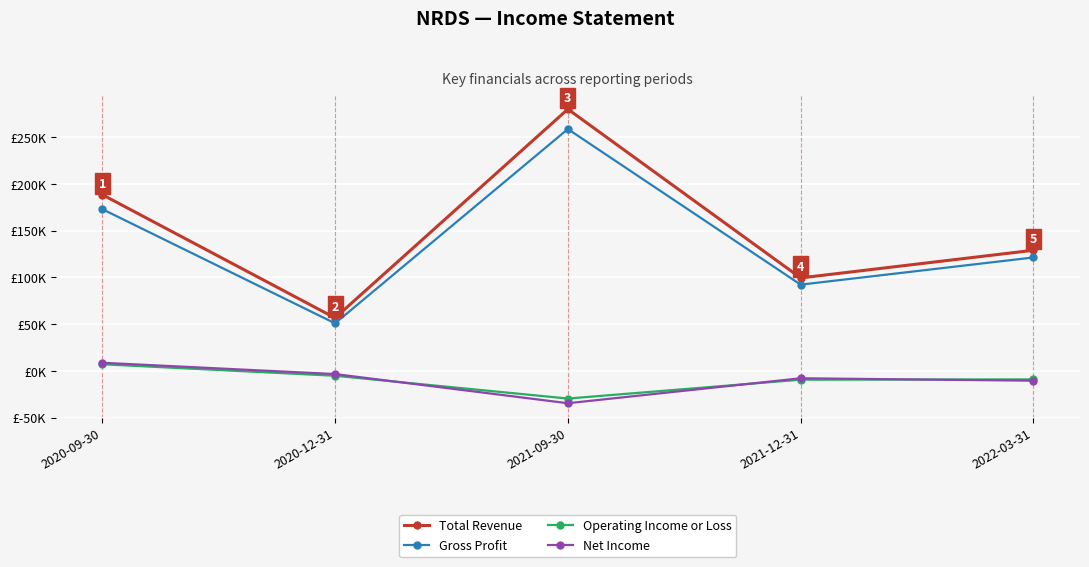

Rank the series at 2021-12-31 from lowest to highest value.

Operating Income or Loss, Net Income, Gross Profit, Total Revenue